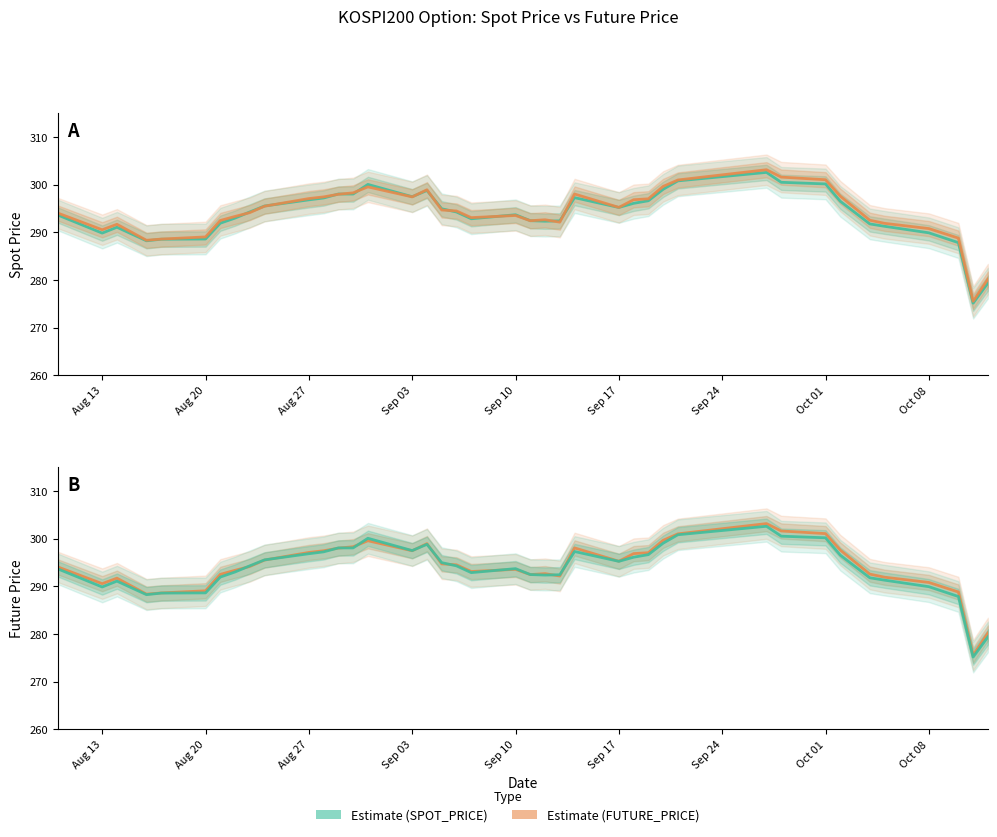

How many values in the SPOT_PRICE series exceed 294?

21